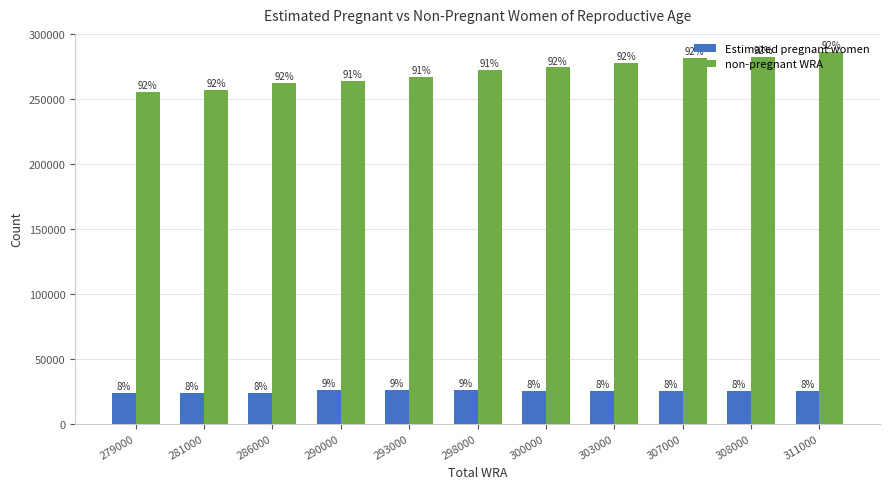

What are all the series names shown in the legend?

Estimated pregnant women, non-pregnant WRA